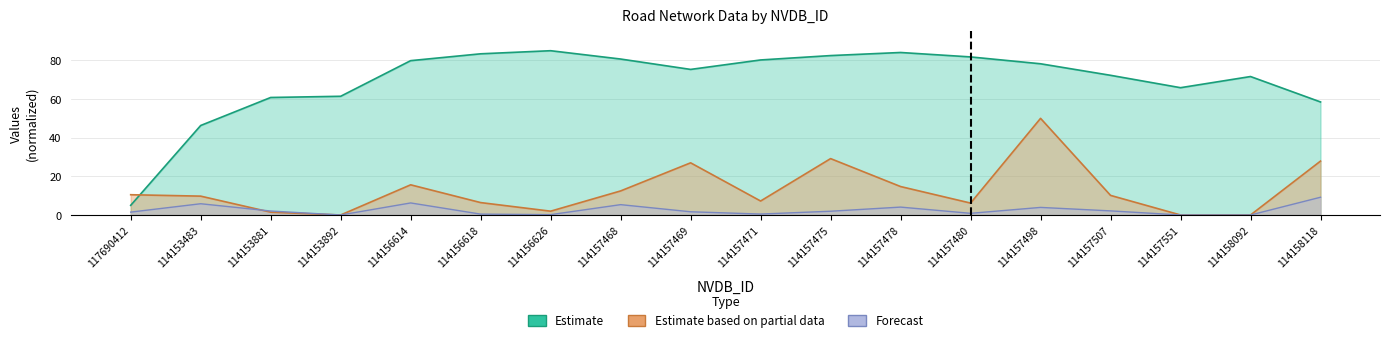

Where is the first local maximum for meter?

114156614